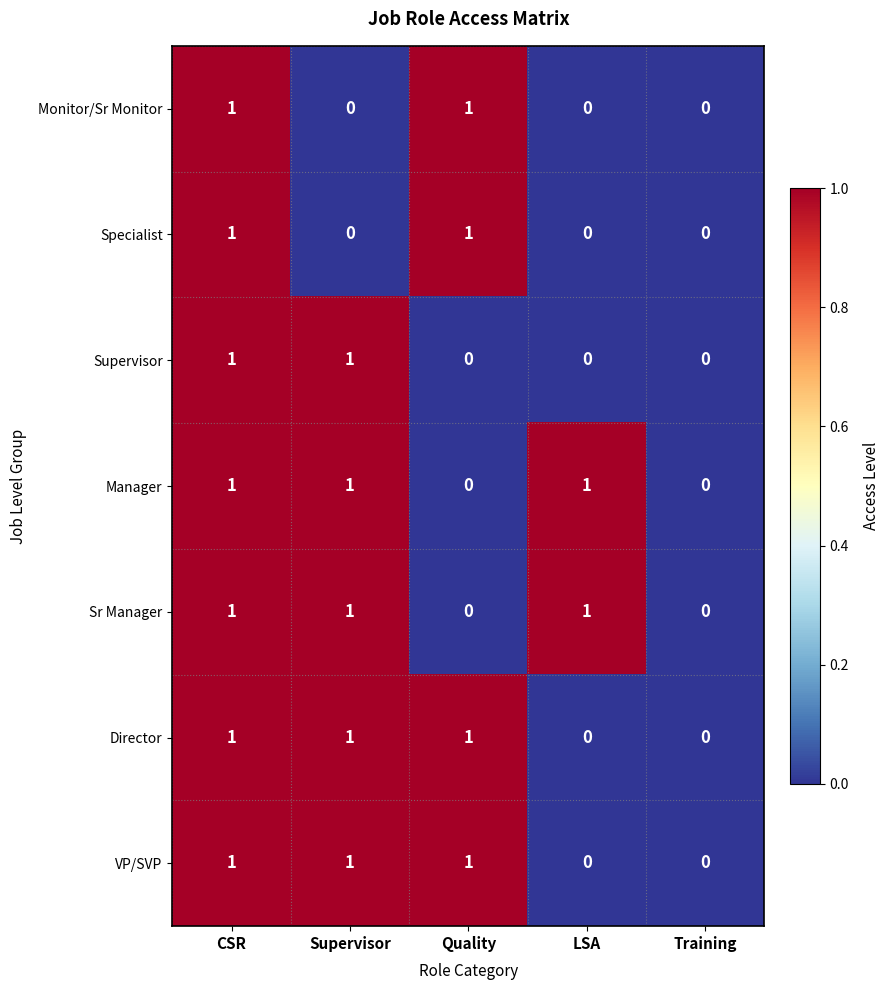

Is it true that Supervisor equals 0 at Quality?

True